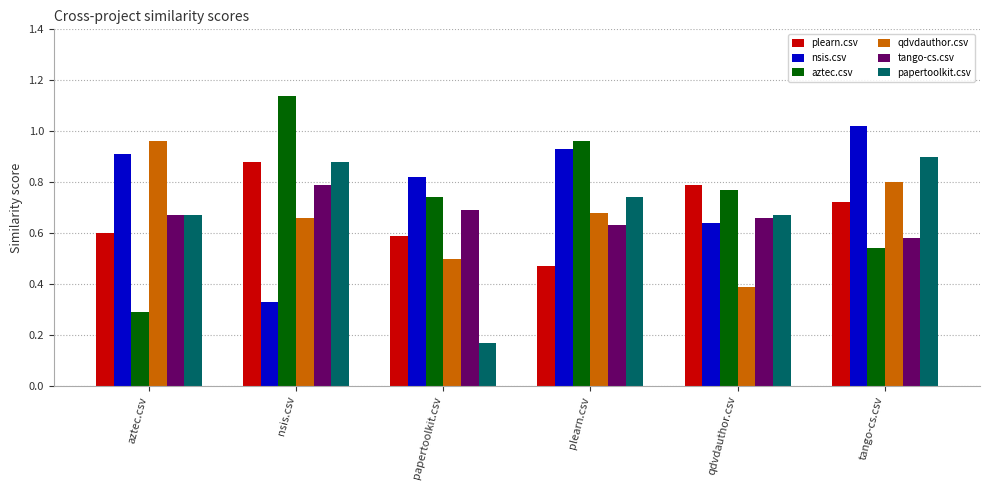

What are all the series names shown in the legend?

plearn.csv, nsis.csv, aztec.csv, qdvdauthor.csv, tango-cs.csv, papertoolkit.csv